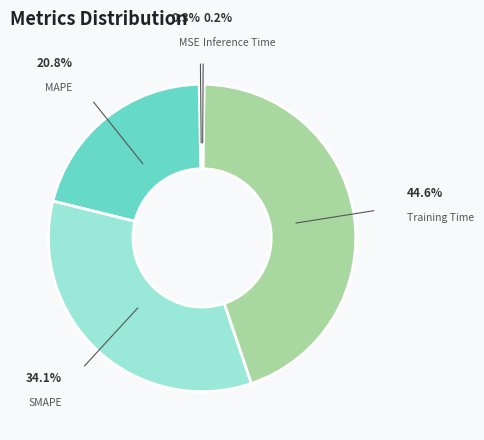

Is there a majority slice in this chart?

No